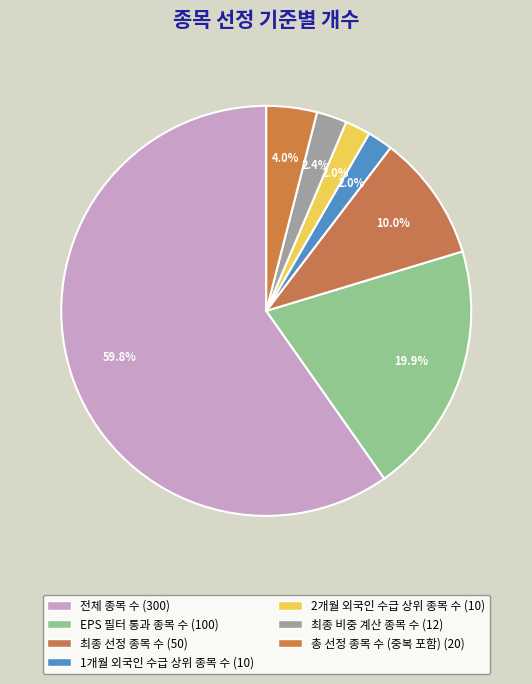

Is it true that EPS 필터 통과 종목 수 is 29% of the pie?

False